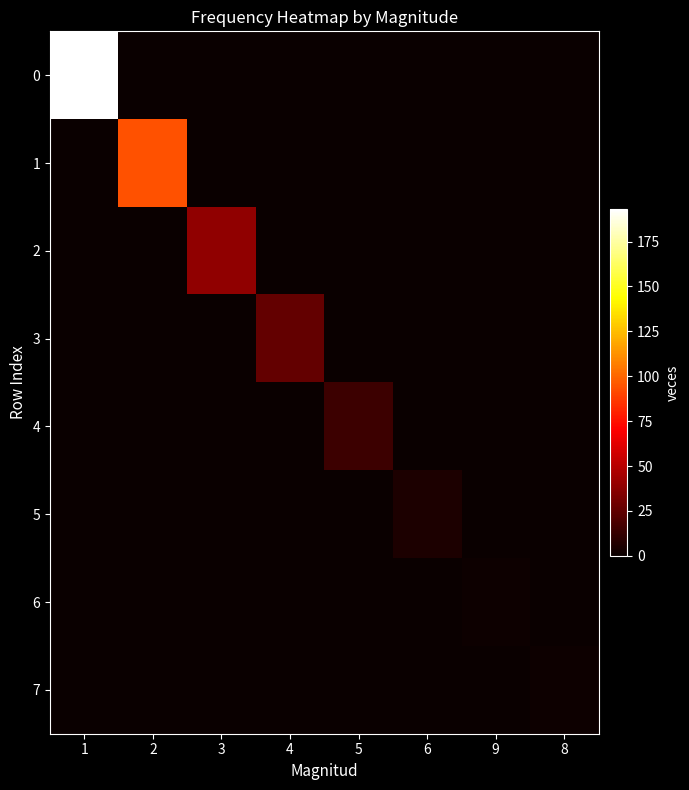

Count the number of data series in this chart.

8